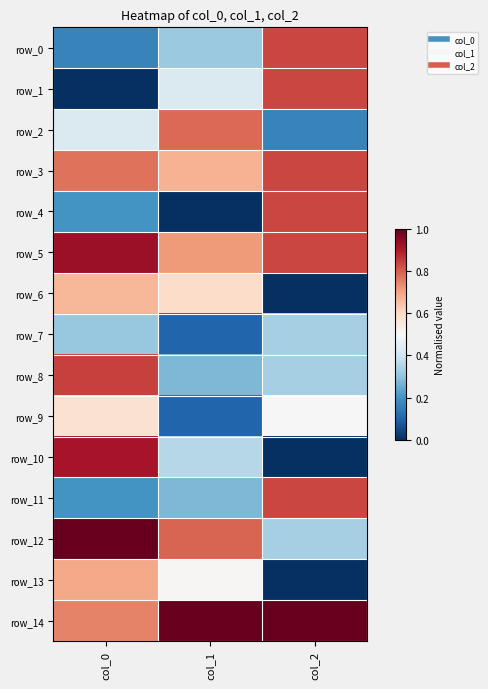

Which series has the largest total across all categories?

row_14